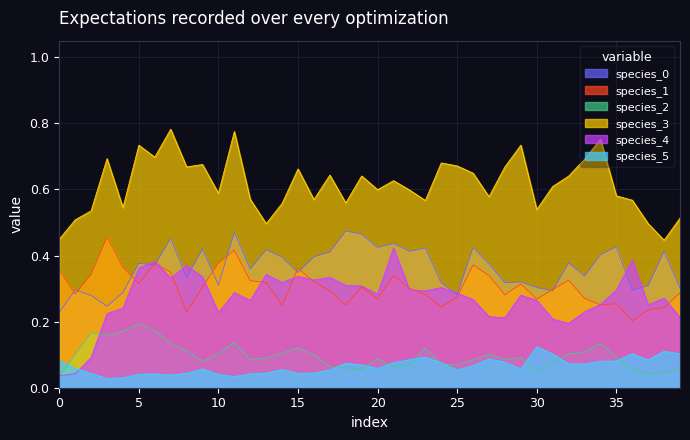

Which series has the largest total across all categories?

species_3